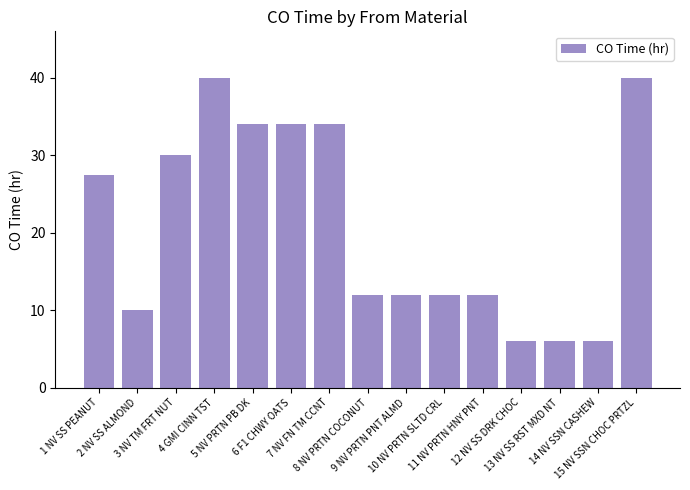

Is it true that the value at 3 NV TM FRT NUT is 8.4?

False